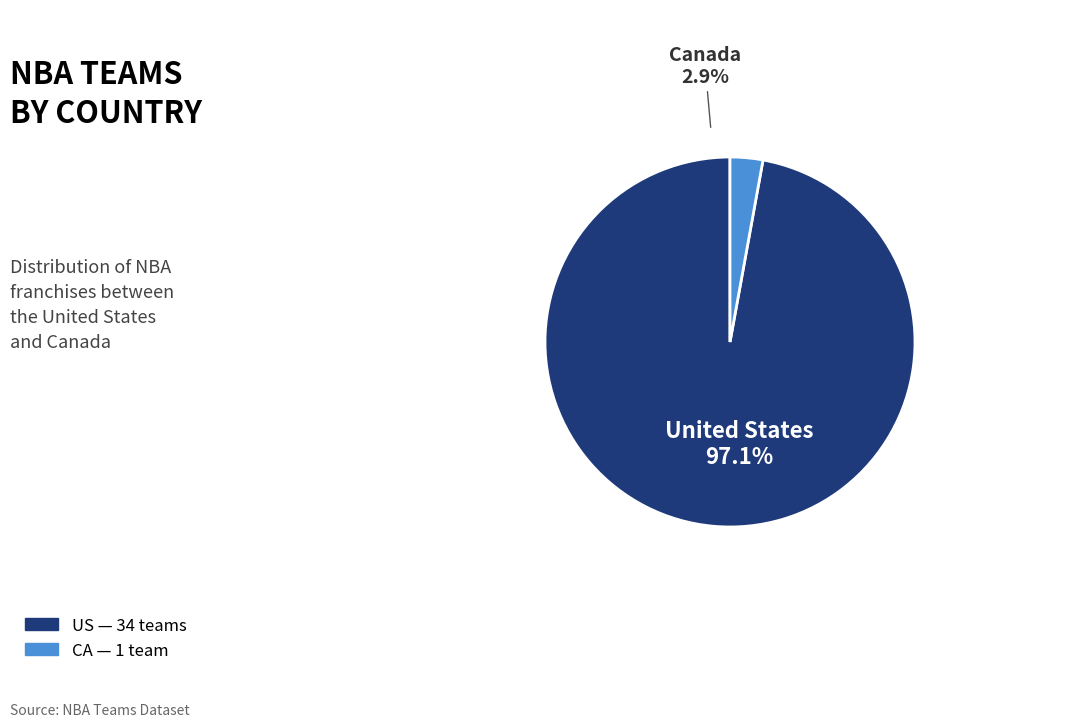

Does CA account for over 50% of the chart?

No